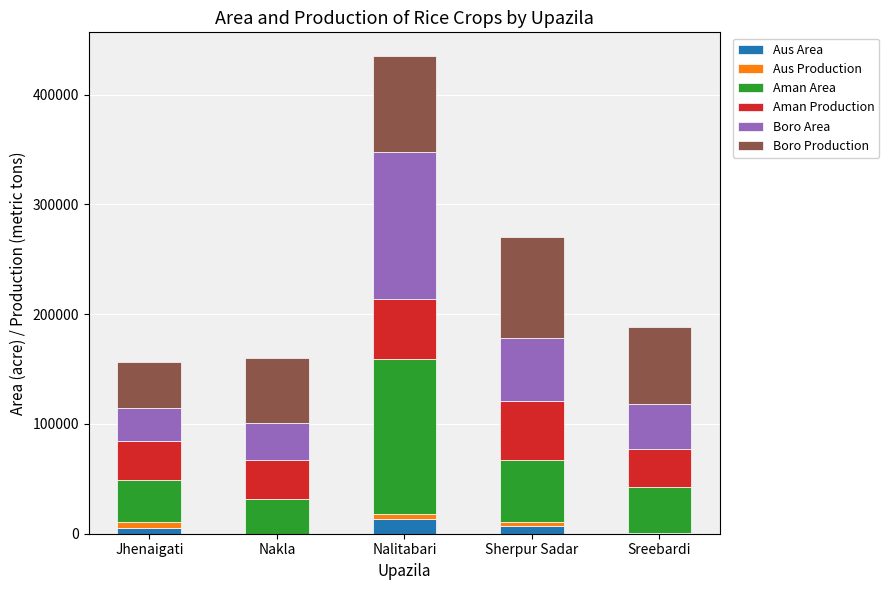

What is the sum of all Aus Area values?

25623